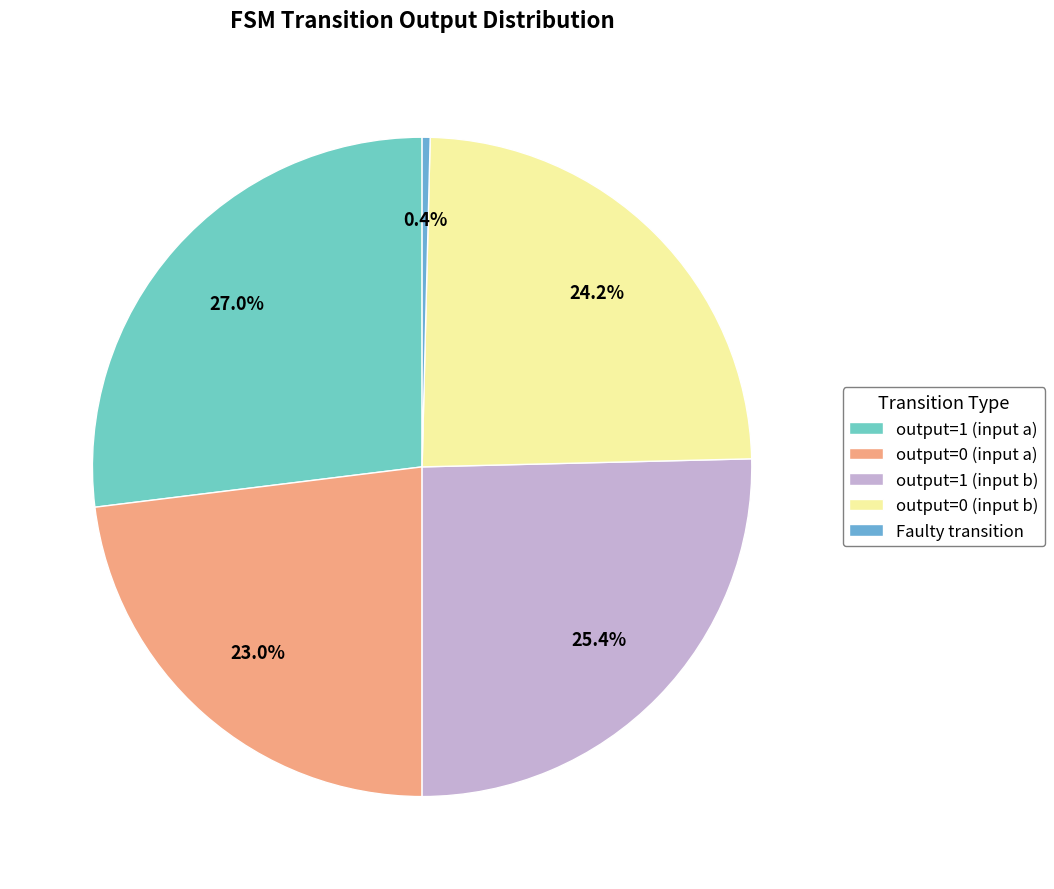

How many segments does this pie chart have?

5